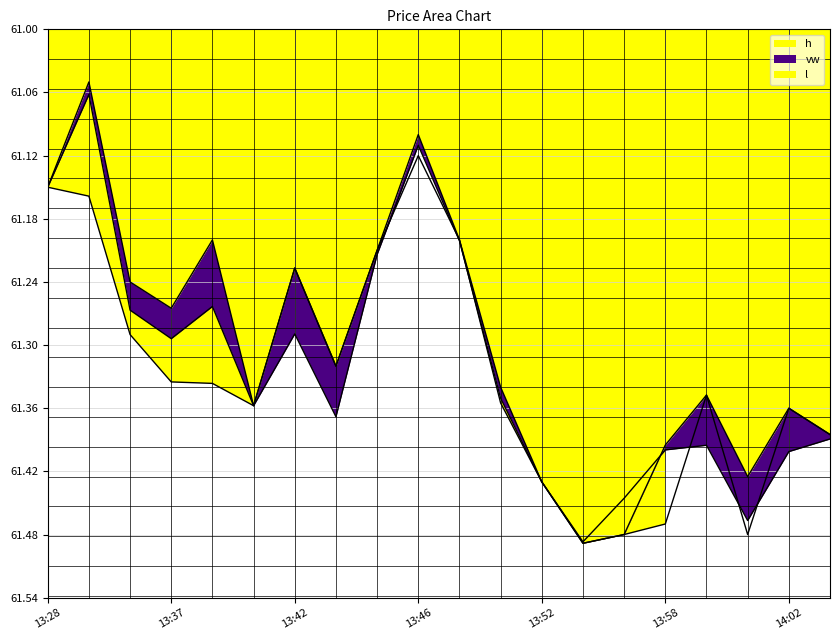

How many categories are shown in the chart?

20